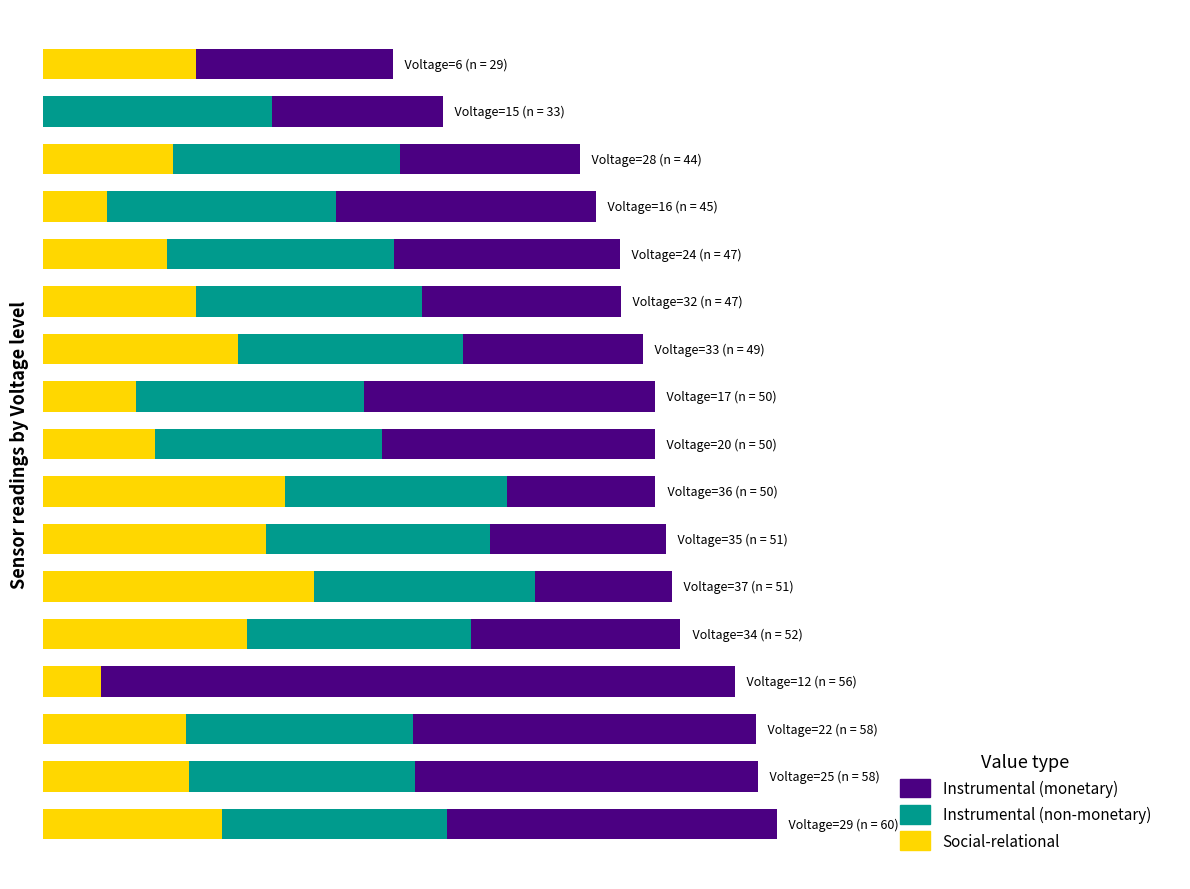

What are all the series names shown in the legend?

Instrumental (monetary), Instrumental (non-monetary), Social-relational